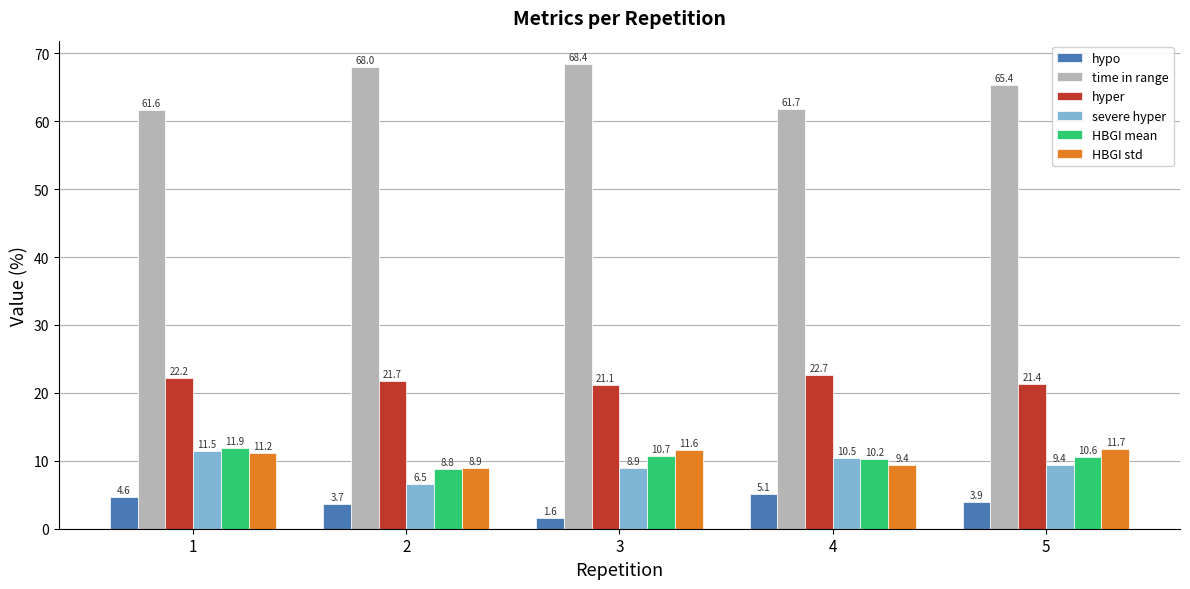

What is the minimum value shown in the chart?

1.6